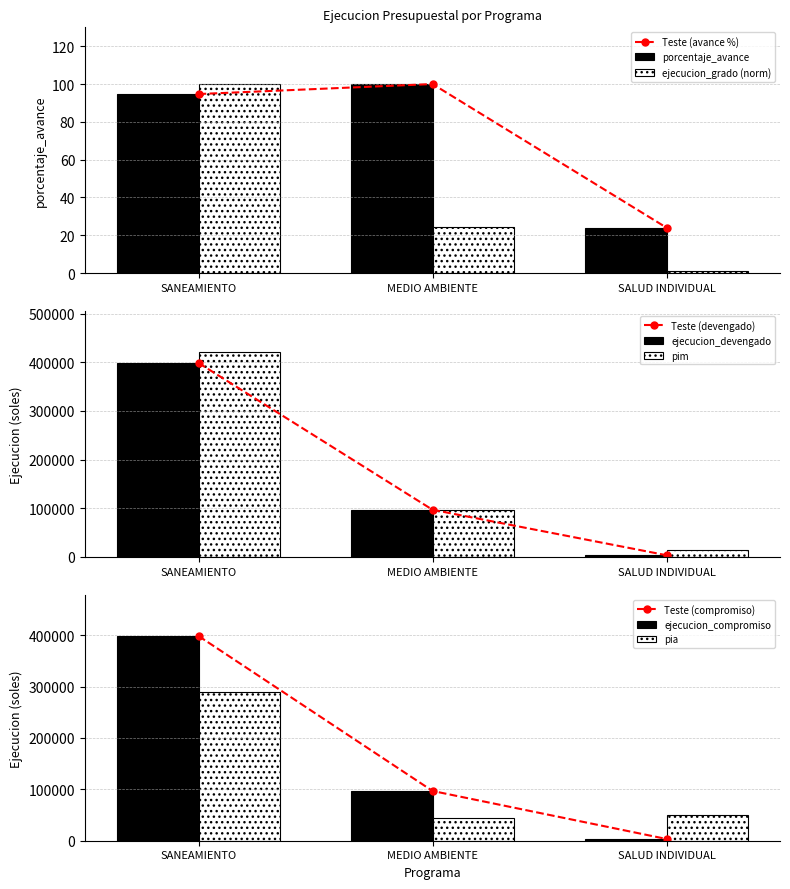

Which series has the widest spread of values?

pim